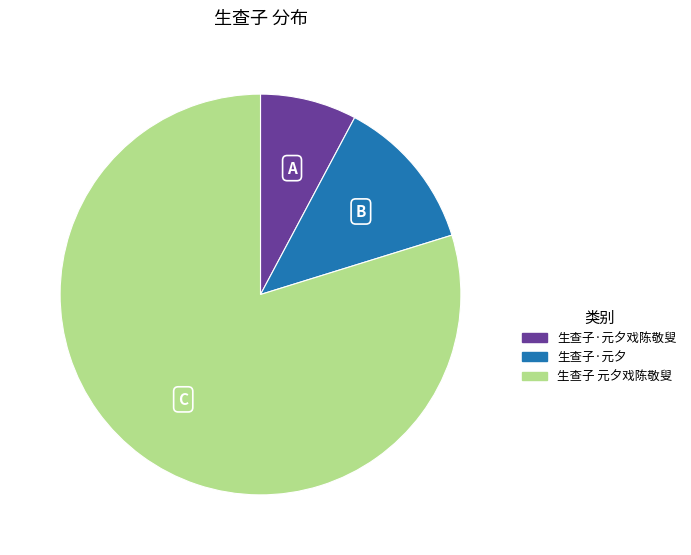

Count the number of slices in the pie.

3